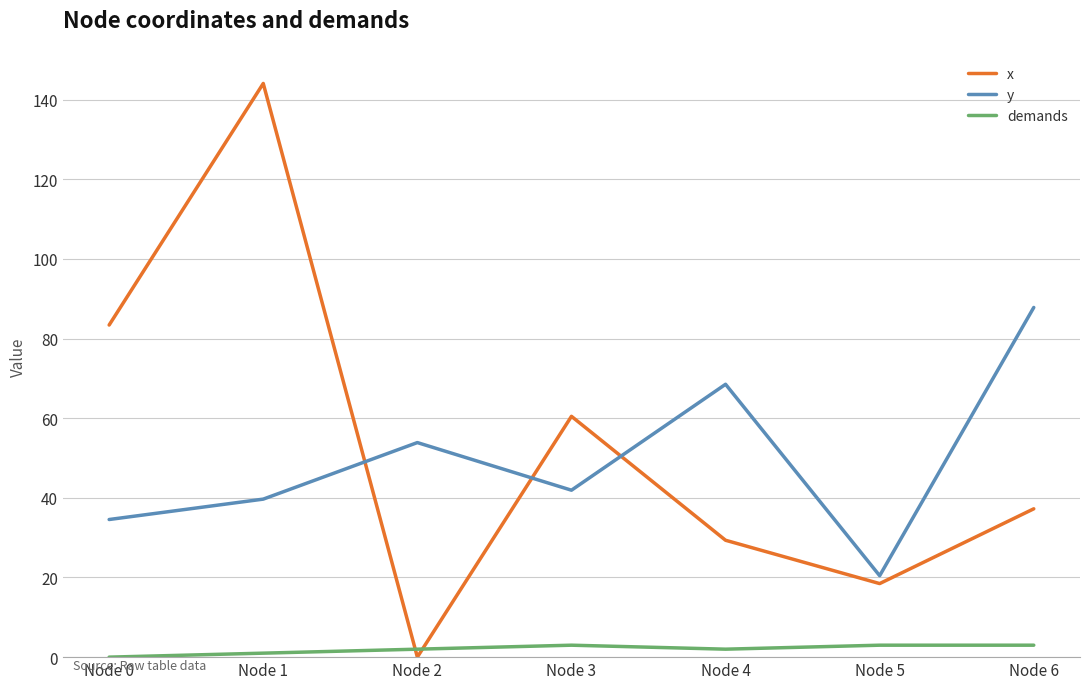

Where do y and x first cross each other?

Node 1 and Node 2